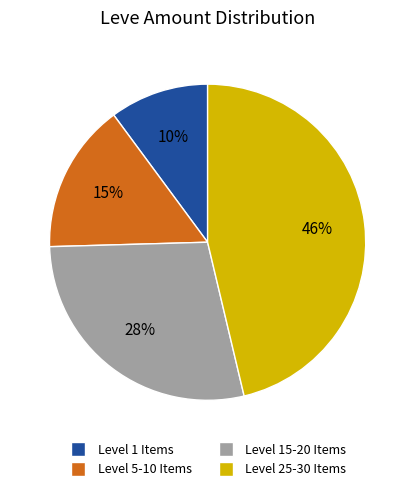

Approximately how many times larger is the value at Level 5-10 Items compared to Level 25-30 Items?

0.3